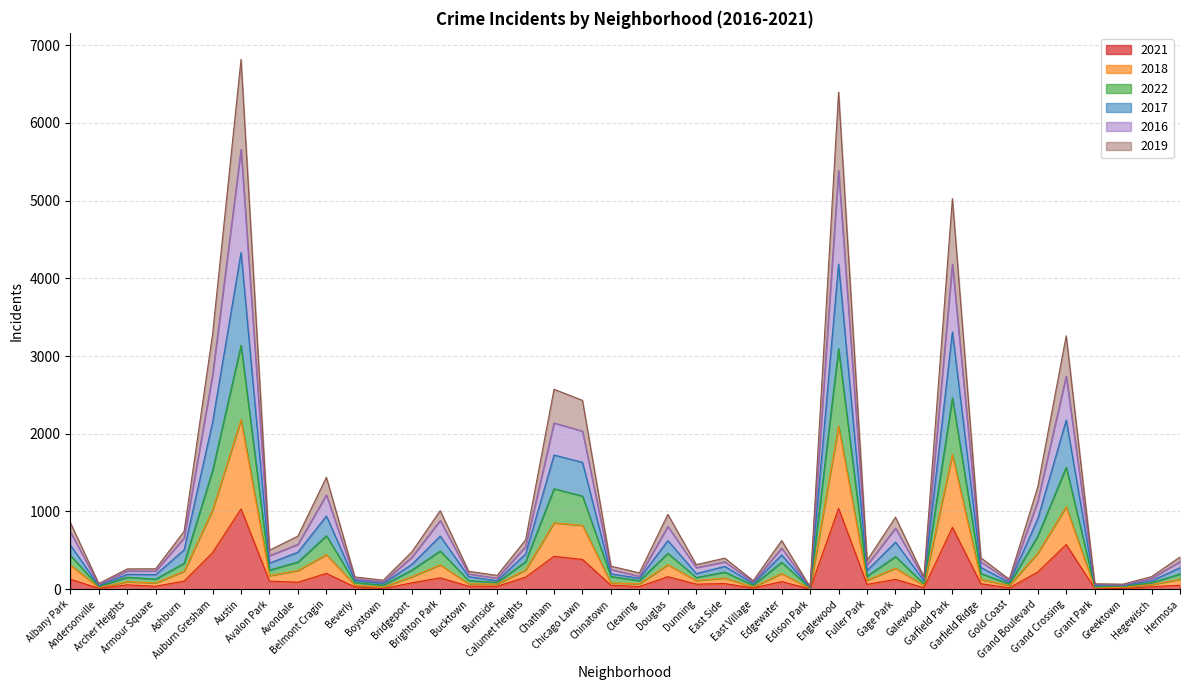

Is it true that 2021 equals 56 at Archer Heights?

True